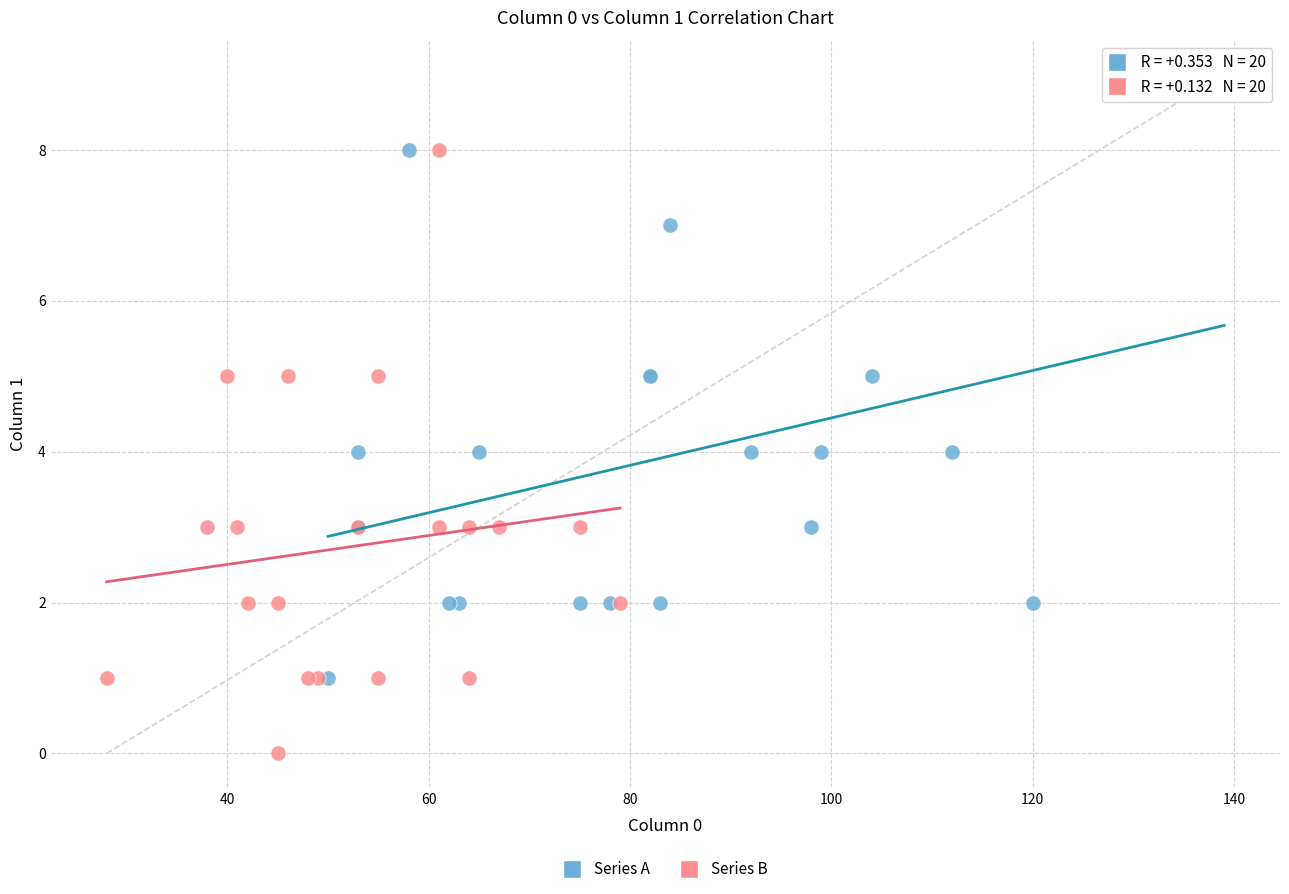

Which series reaches the maximum Y coordinate?

Series A